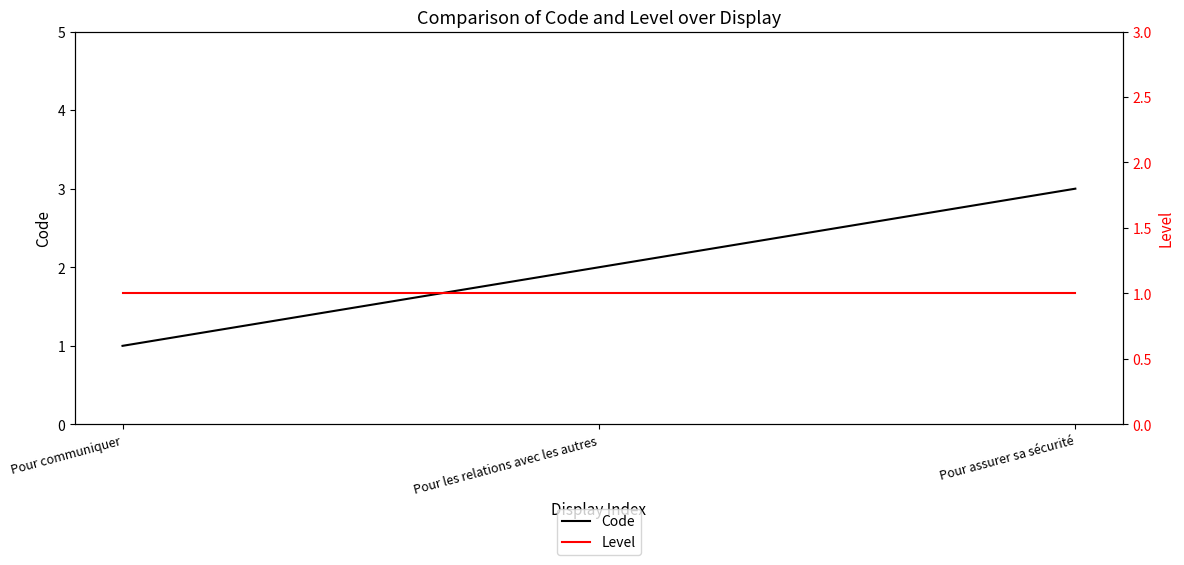

Count the Code values in the range 1 to 3.

3